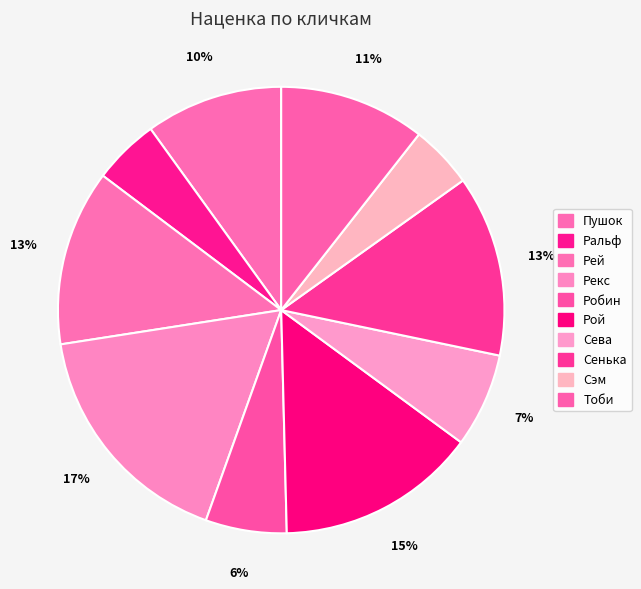

How many segments does this pie chart have?

10